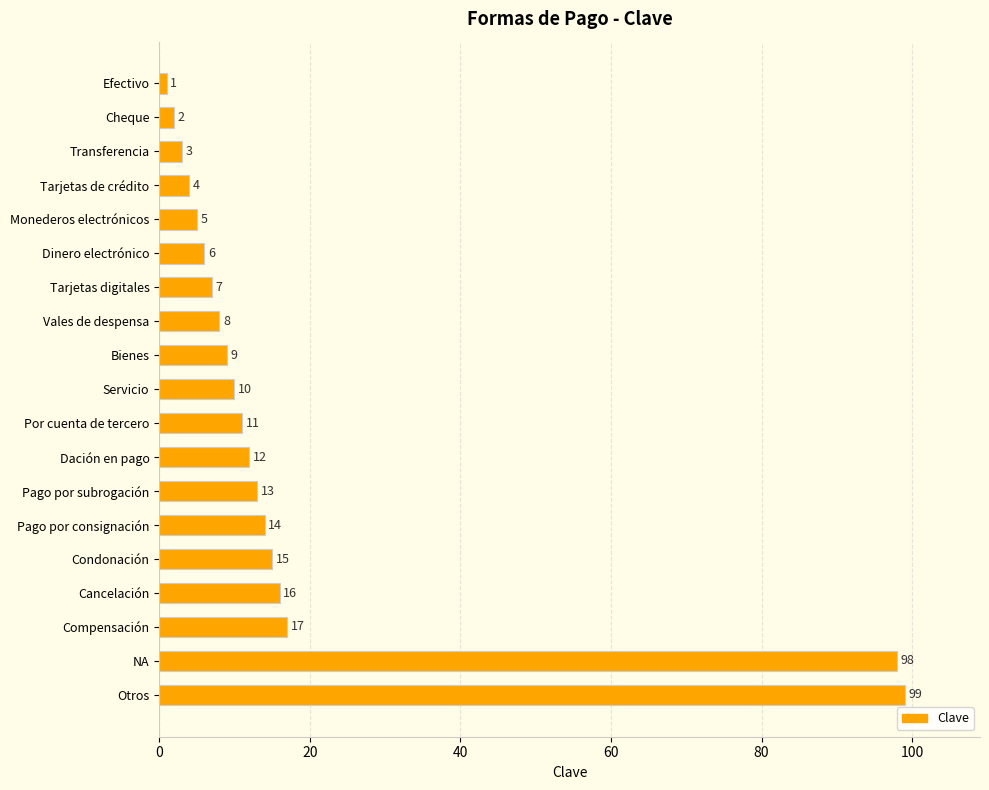

Reading top to bottom, list all the values displayed in this chart.

1	2	3	4	5	6	7	8	9	10	11	12	13	14	15	16	17	98	99